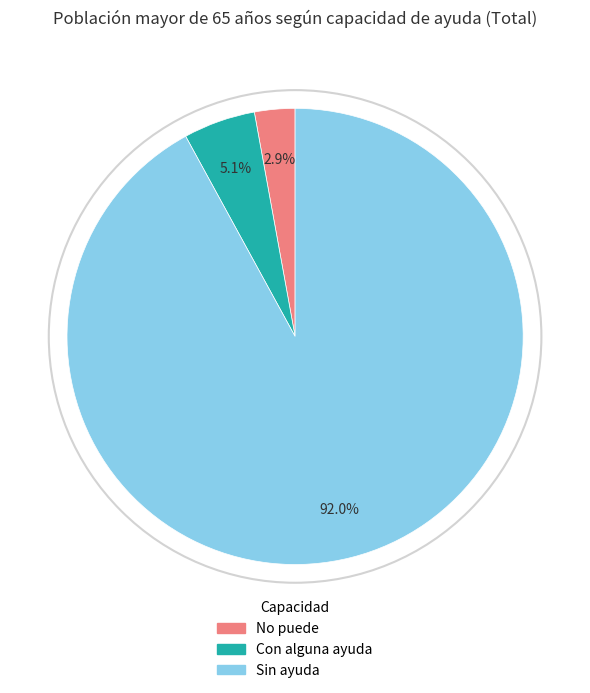

Which category has the biggest portion of the pie?

Sin ayuda